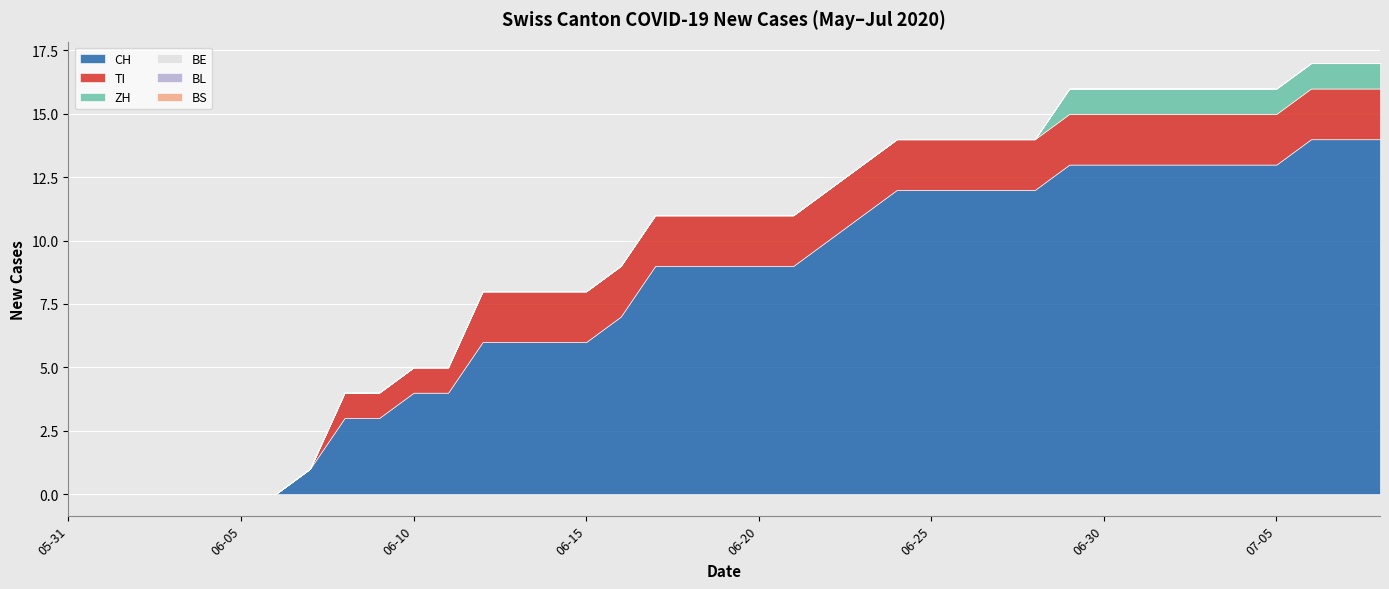

Rank the series at 2020-06-15 from highest to lowest value.

CH, TI, ZH, BE, BL, BS